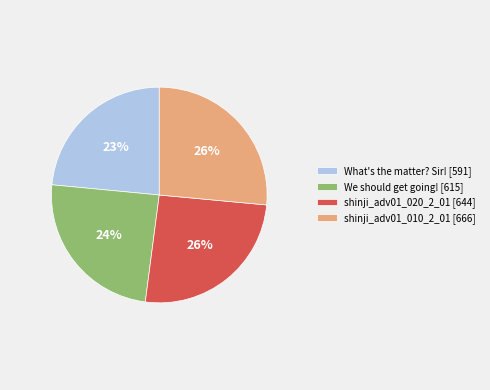

Which has a higher value, What's the matter? Sir! or shinji_adv01_010_2_01?

shinji_adv01_010_2_01